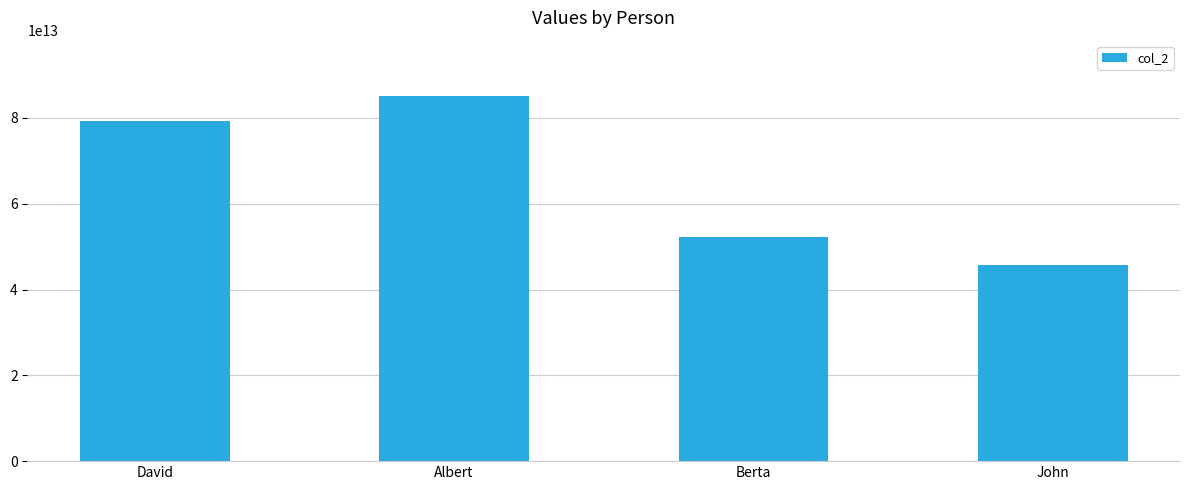

What is the difference between the values at John and Berta?

6667023292010